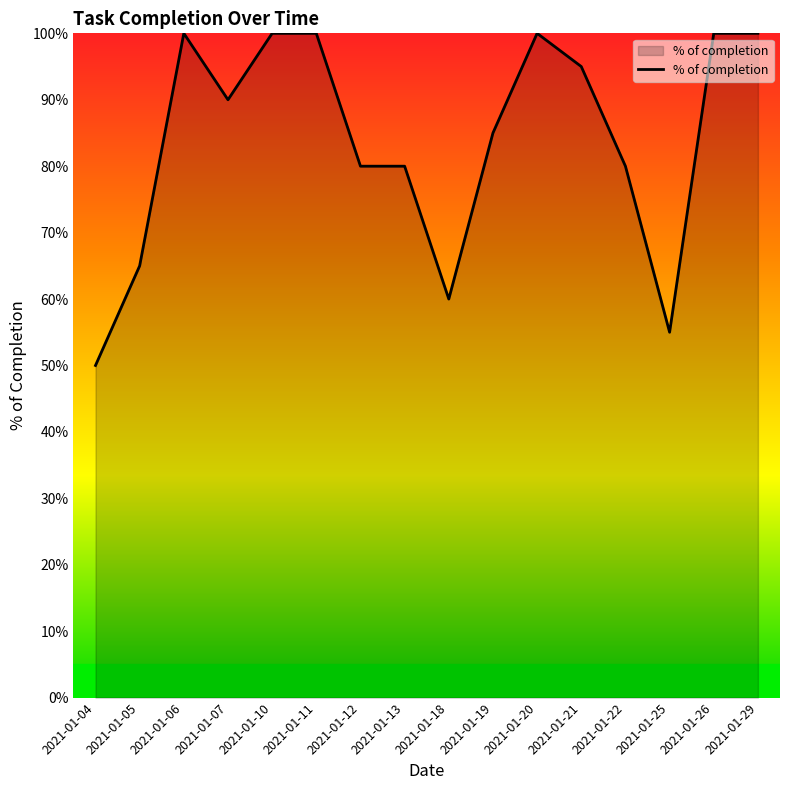

List the labels in order of value, smallest first.

2021-01-04, 2021-01-25, 2021-01-18, 2021-01-05, 2021-01-12, 2021-01-13, 2021-01-22, 2021-01-19, 2021-01-07, 2021-01-21, 2021-01-06, 2021-01-10, 2021-01-11, 2021-01-20, 2021-01-26, 2021-01-29